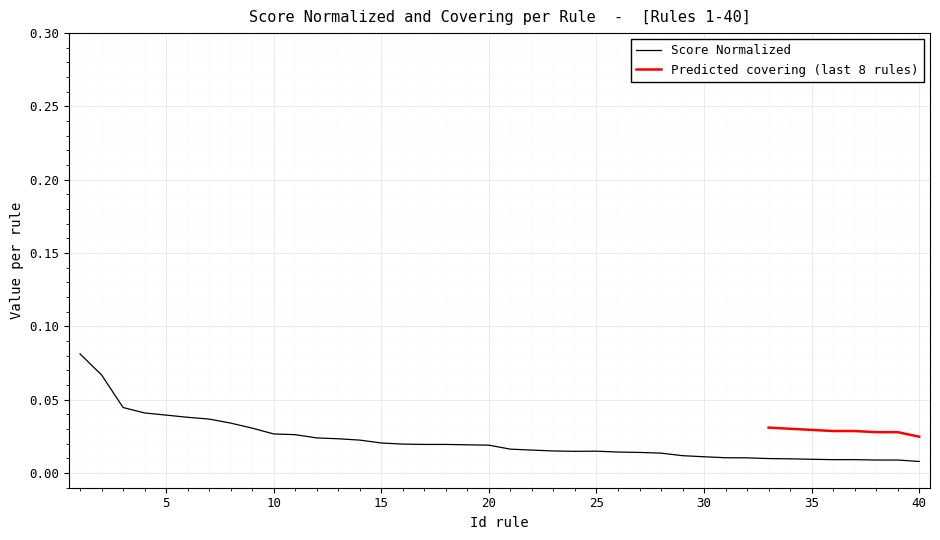

Which has a higher value, 31 or 30?

30